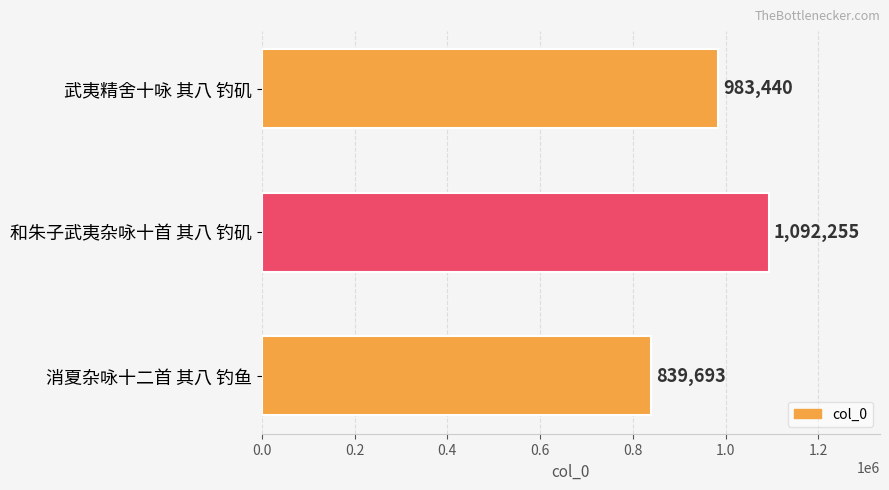

Are the bars grouped side by side (vs. stacked)?

No